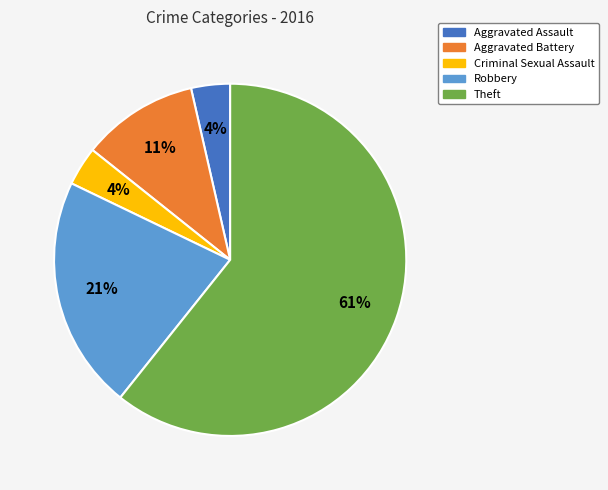

To the nearest percent, what percentage of the pie is Aggravated Battery?

11%